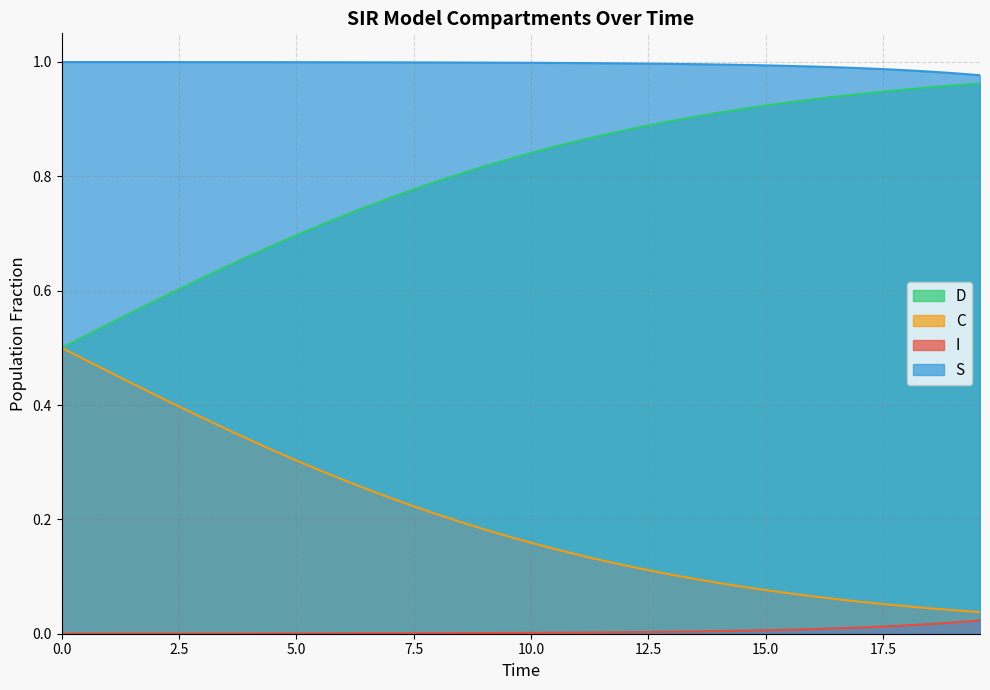

Does the chart have visible grid lines?

Yes